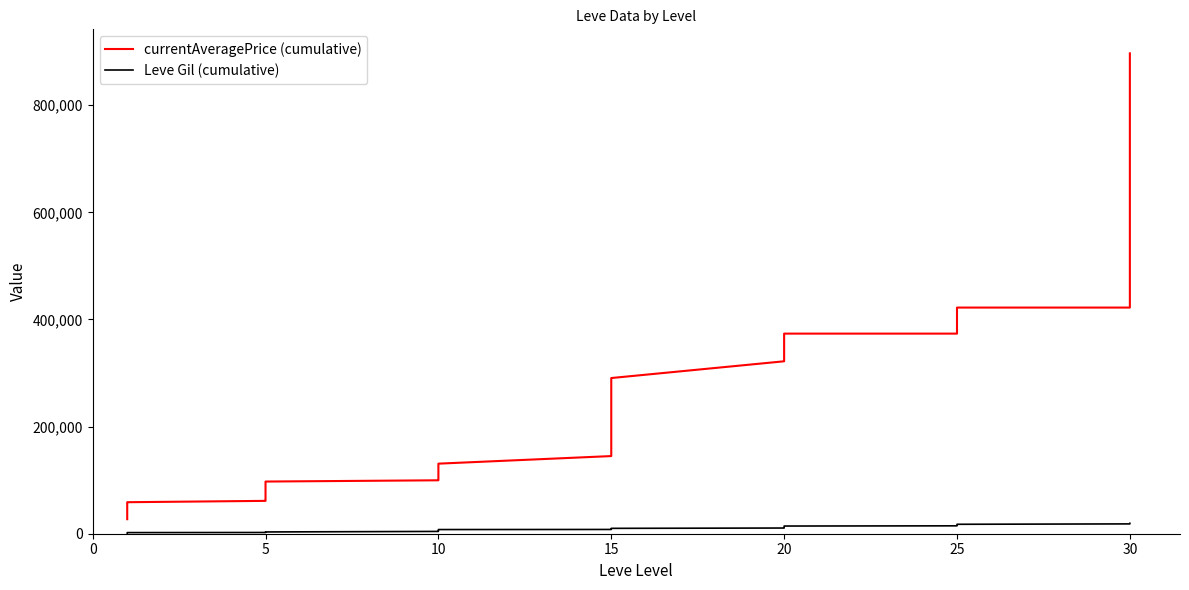

Rank the series at 25 from highest to lowest value.

currentAveragePrice (cumulative), Leve Gil (cumulative)